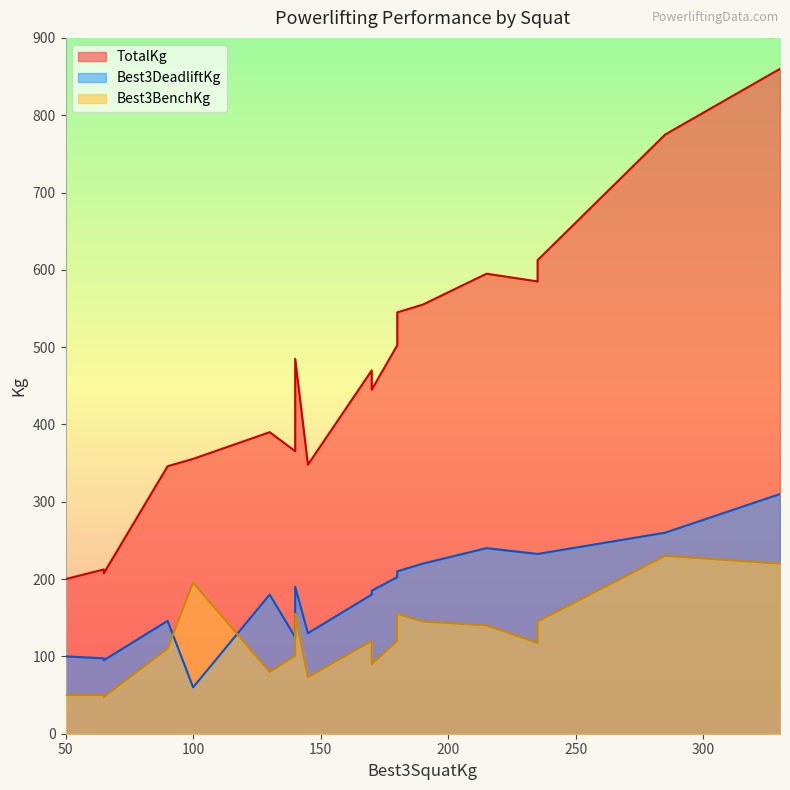

At how many categories does at least one series exceed 172?

19